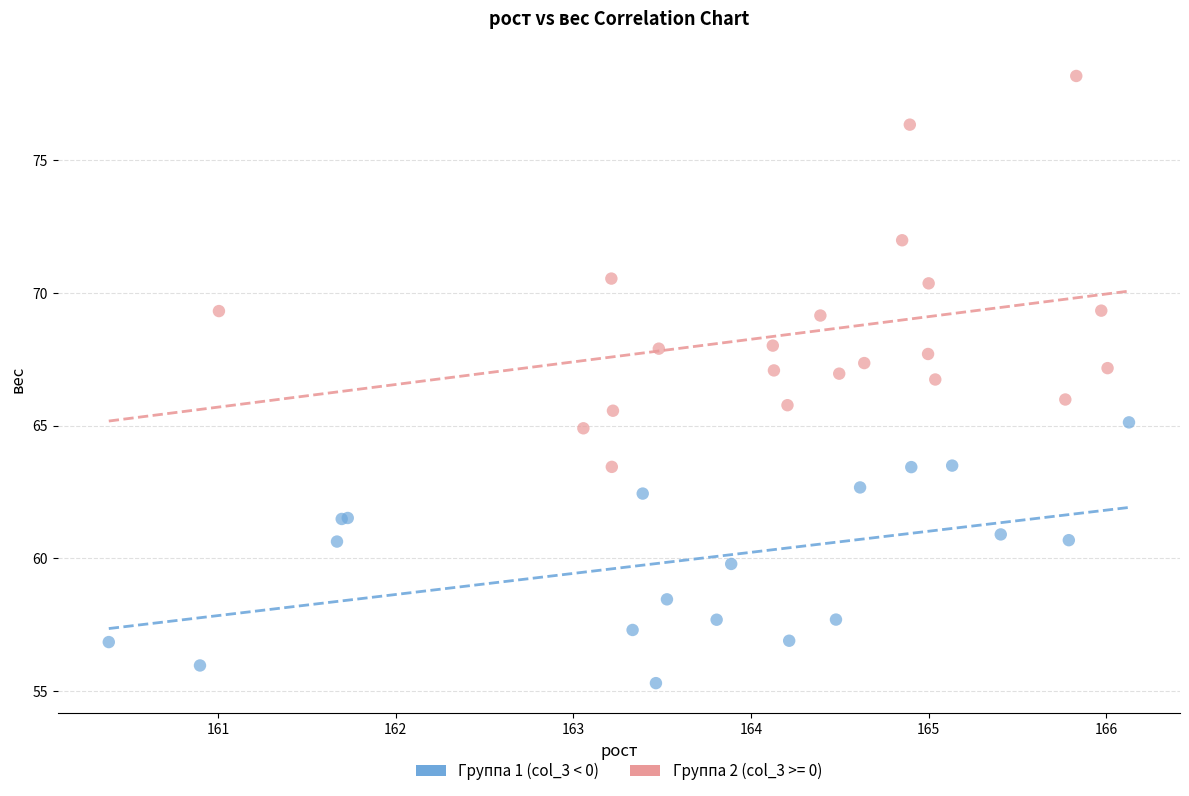

Which series contains the lowest Y value?

Группа 1 (col_3 < 0)